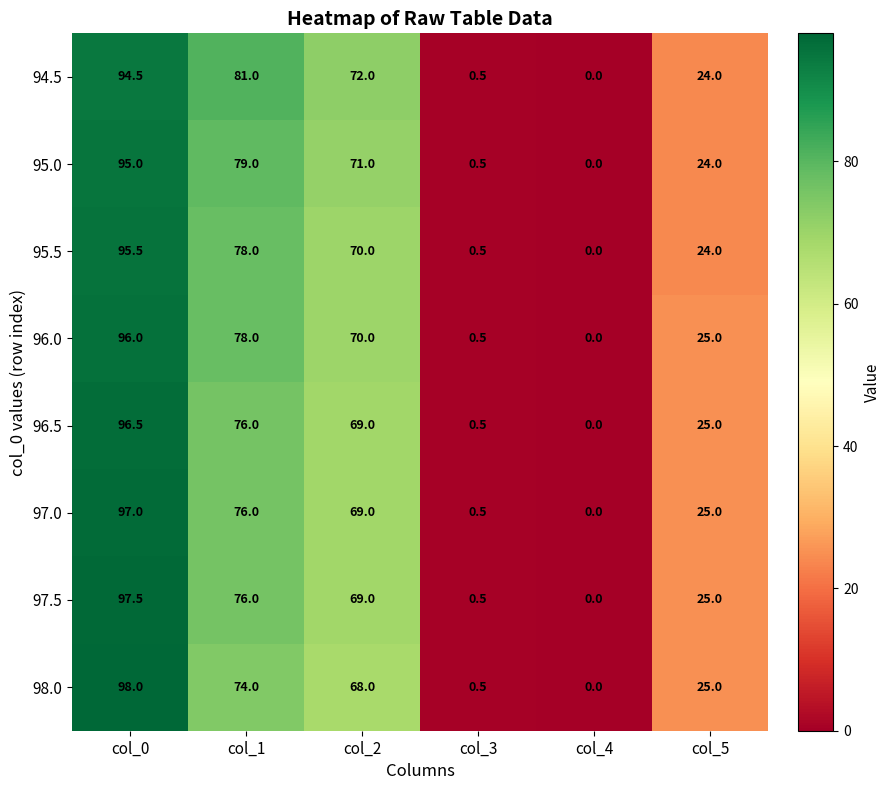

Which category has the highest value across all series?

col_0